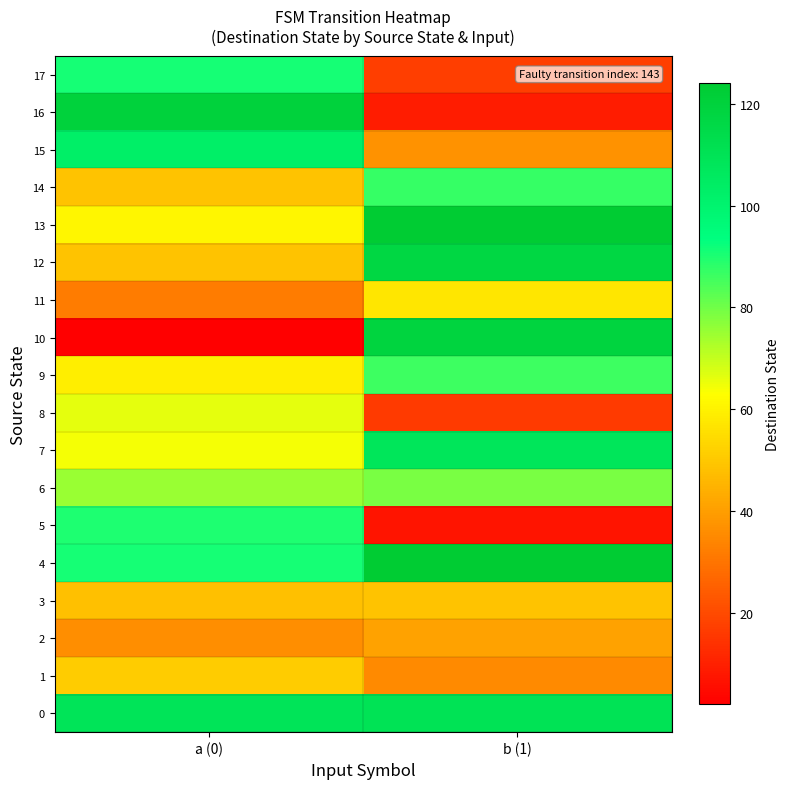

Count the number of categories in the chart.

2